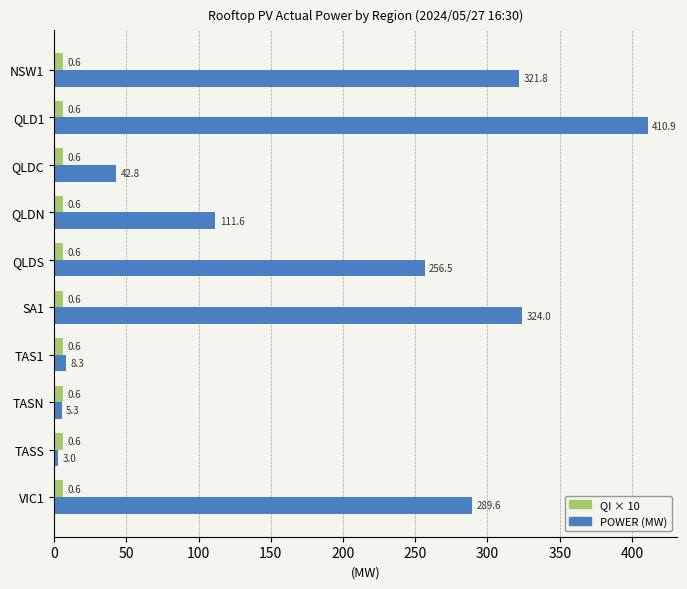

True or false: QI × 10 has a value of 6.0 at TAS1.

True